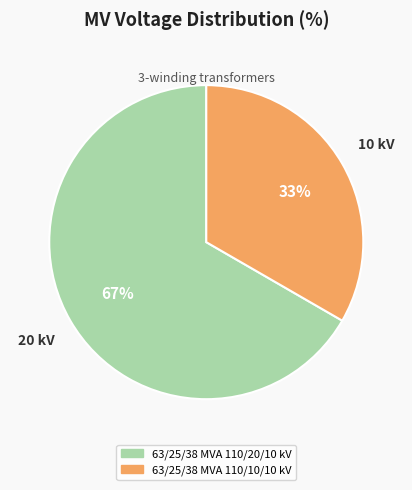

To the nearest percent, what portion does 63/25/38 MVA 110/10/10 kV represent?

33%